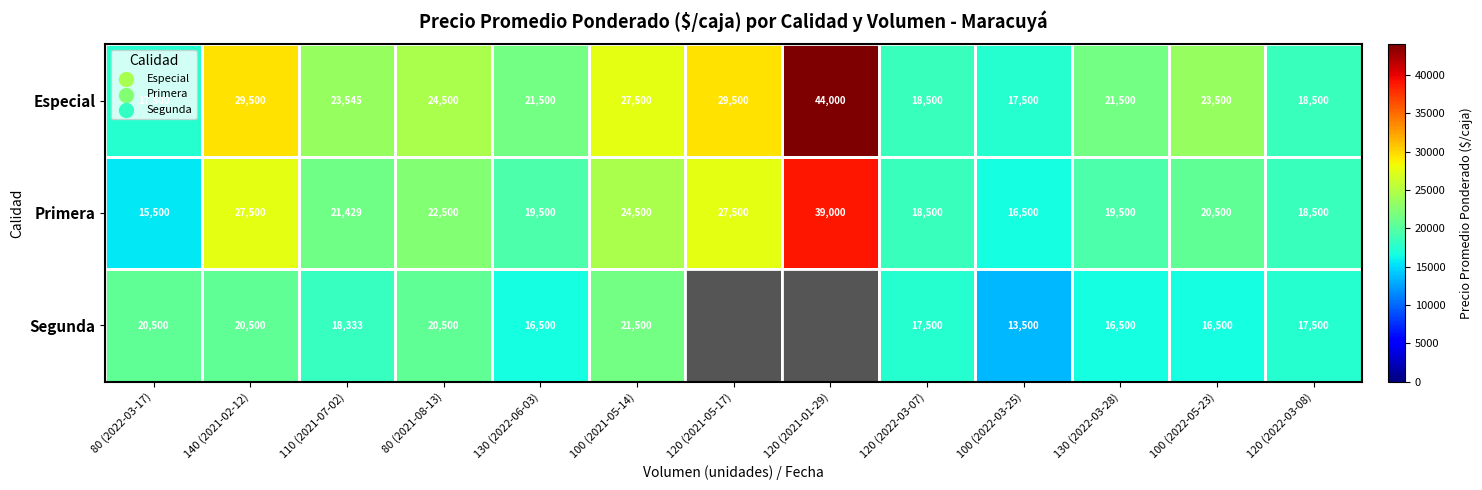

The Segunda series shows 32574 at 110 (2021-07-02). True or false?

False